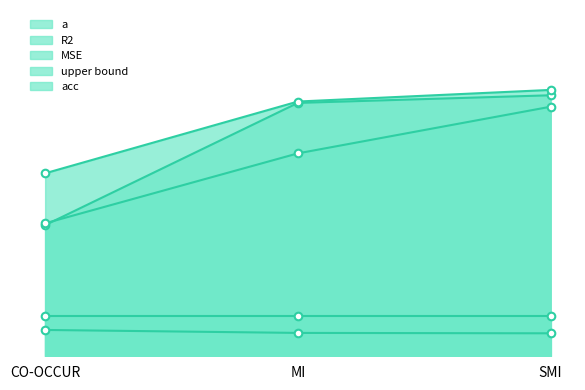

Which series contains the lowest Y value?

MSE